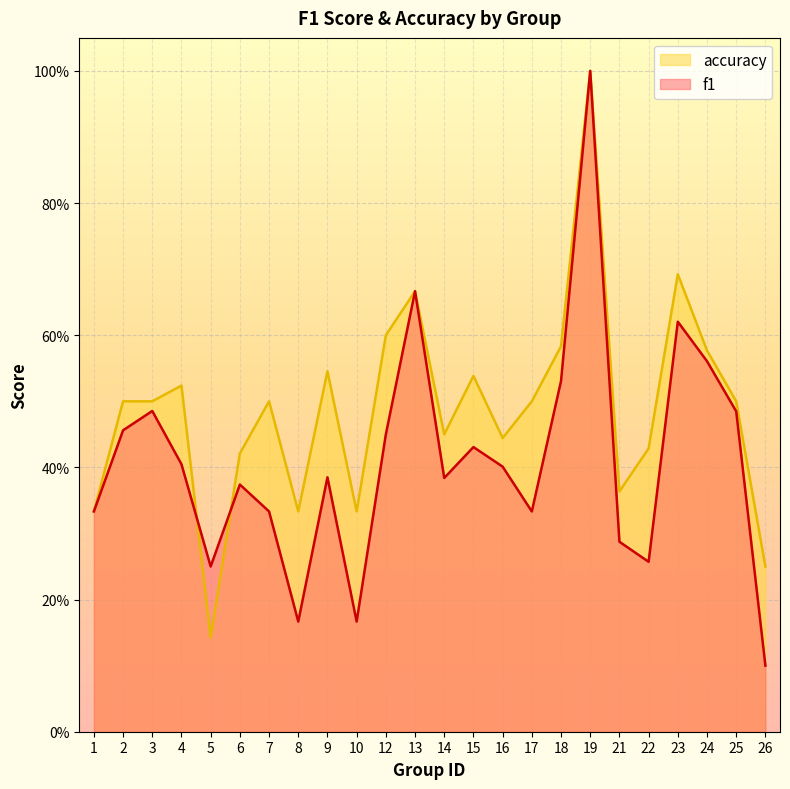

How many f1 values are between 0 and 1?

24